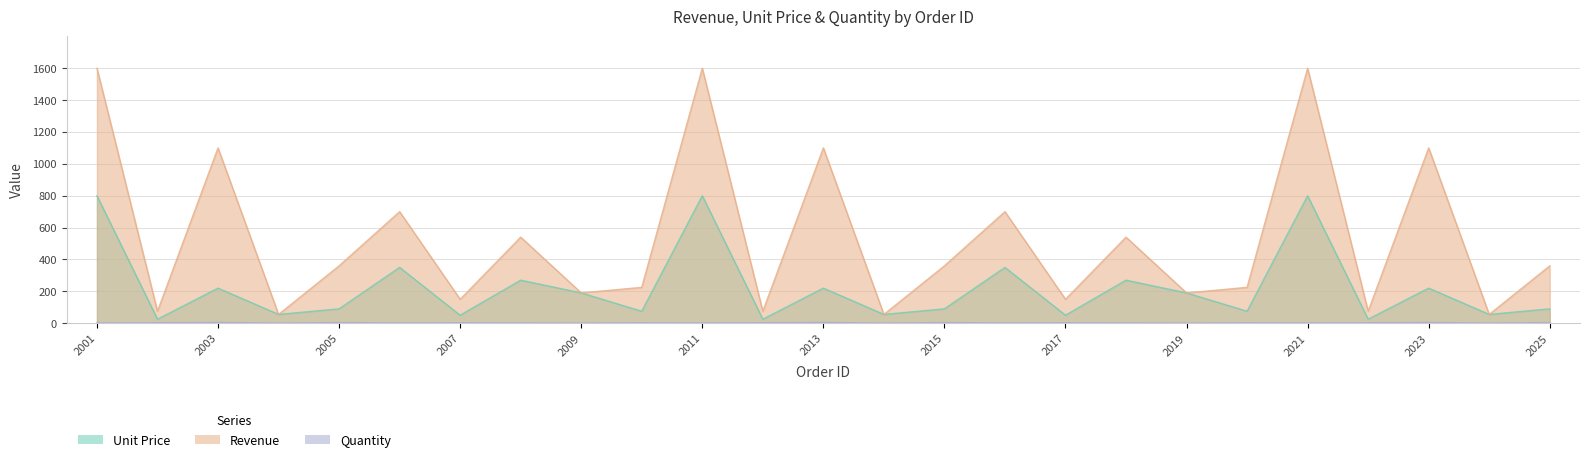

The value of Revenue at 2014 is 33. True or false?

False